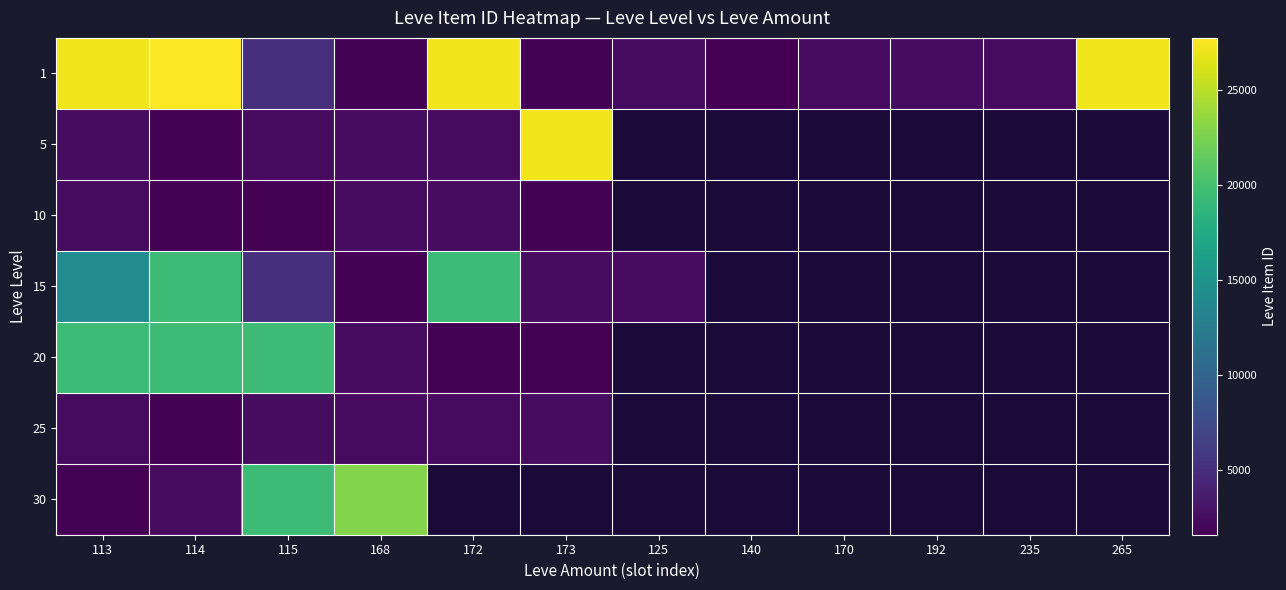

Which has a higher value, 168 or 114?

114